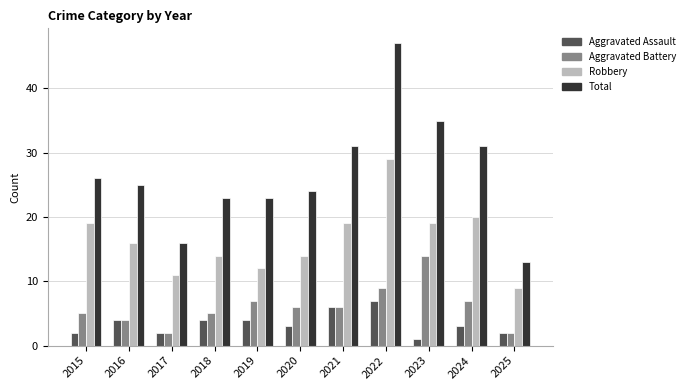

At how many categories does at least one series exceed 38?

1